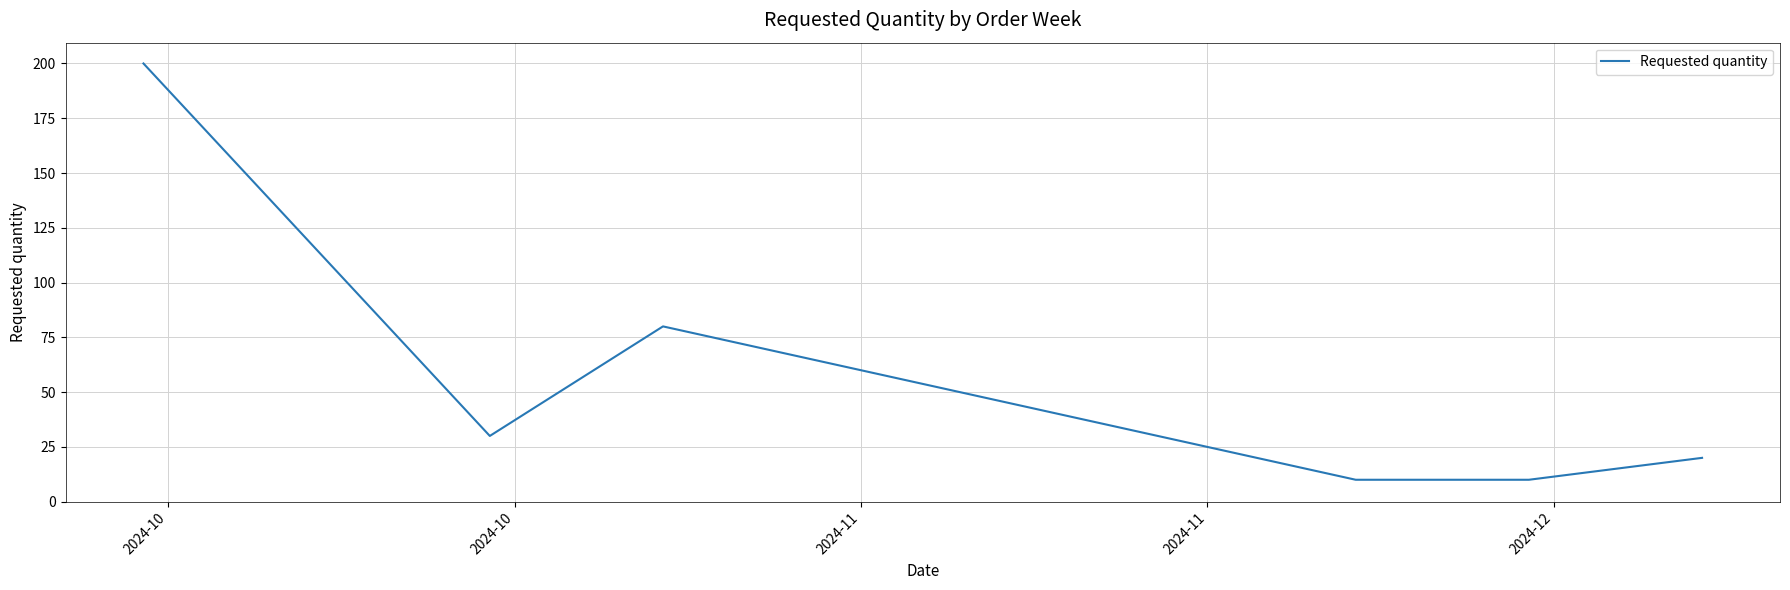

What is the maximum value shown in the chart?

200